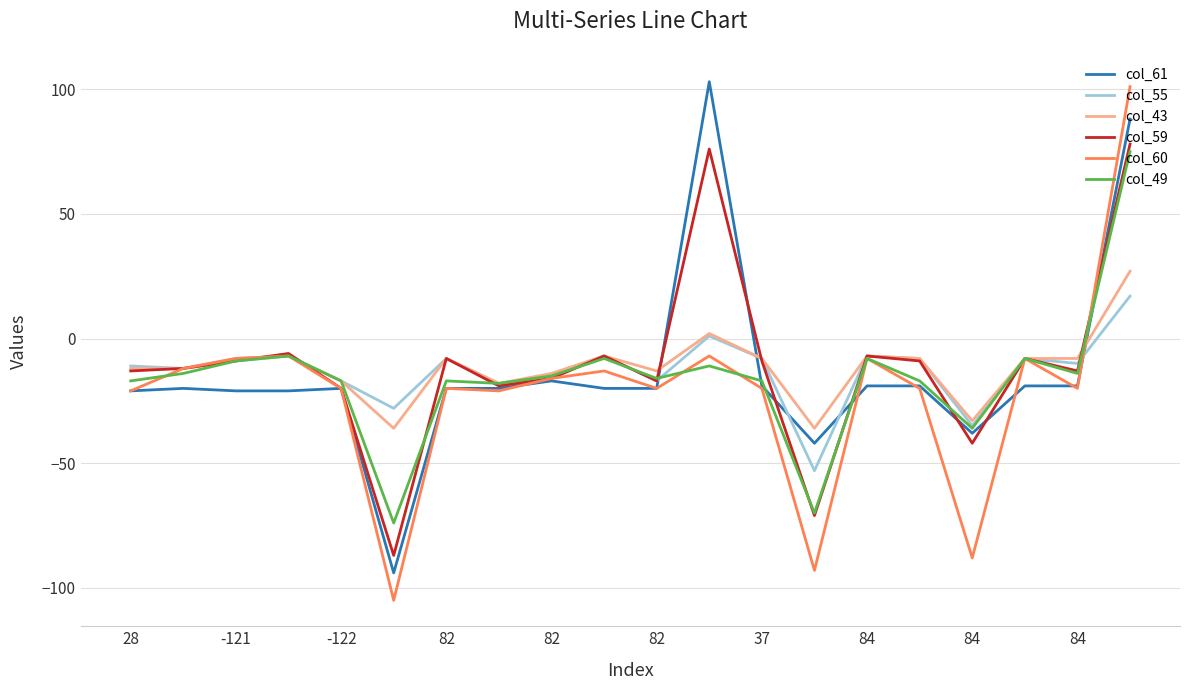

What is the smallest value displayed?

-105